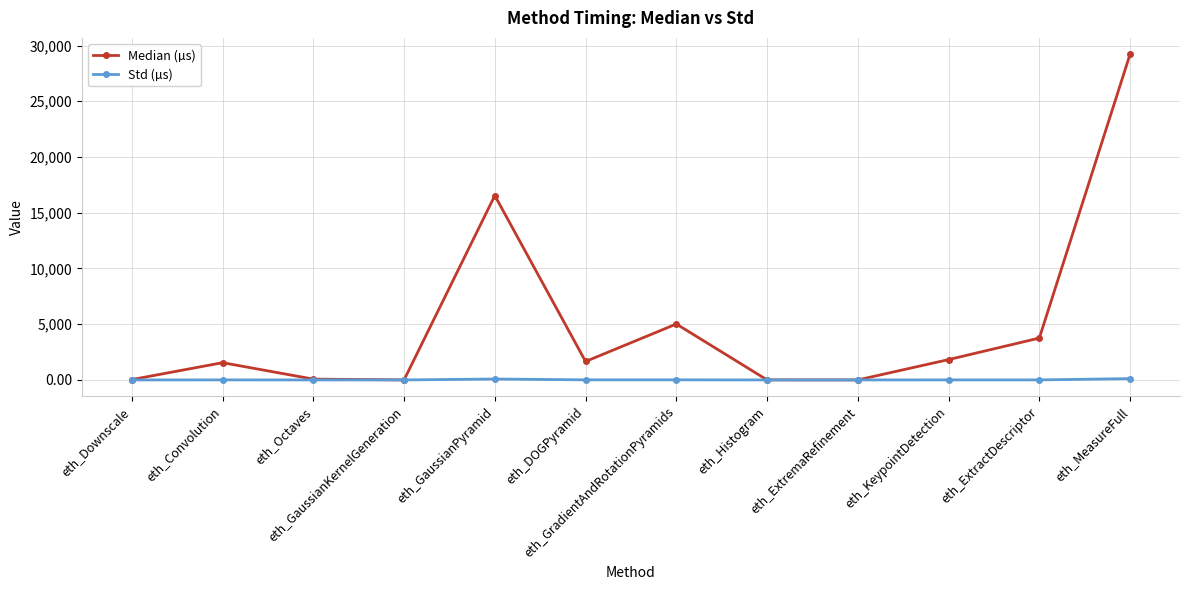

What is the difference between the second highest and minimum values in the Std (µs) series?

81.5